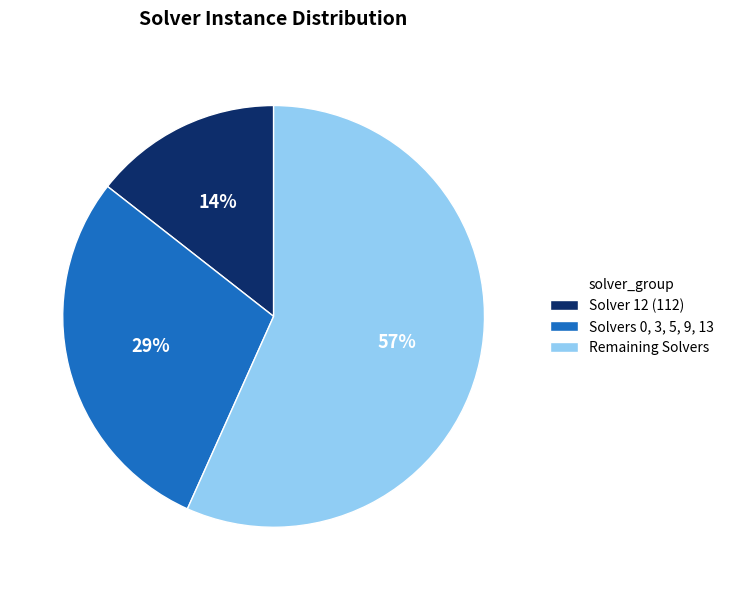

Is there any slice that represents more than half of the pie?

Yes